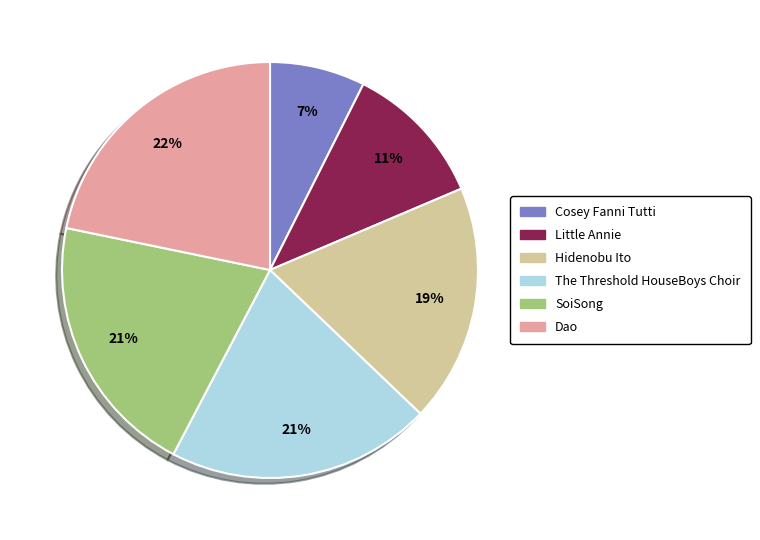

Between Dao and Little Annie, which is larger?

Dao